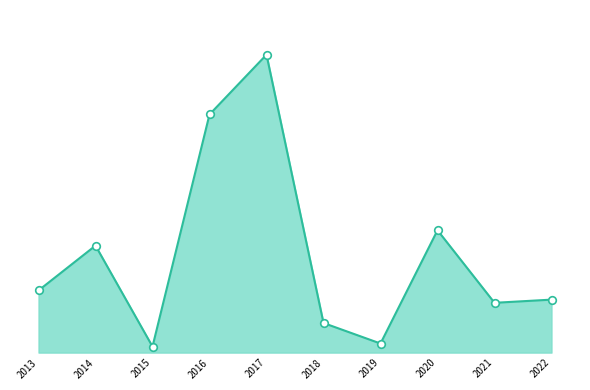

What is the ratio of the value at 2019 to the value at 2014?

0.1